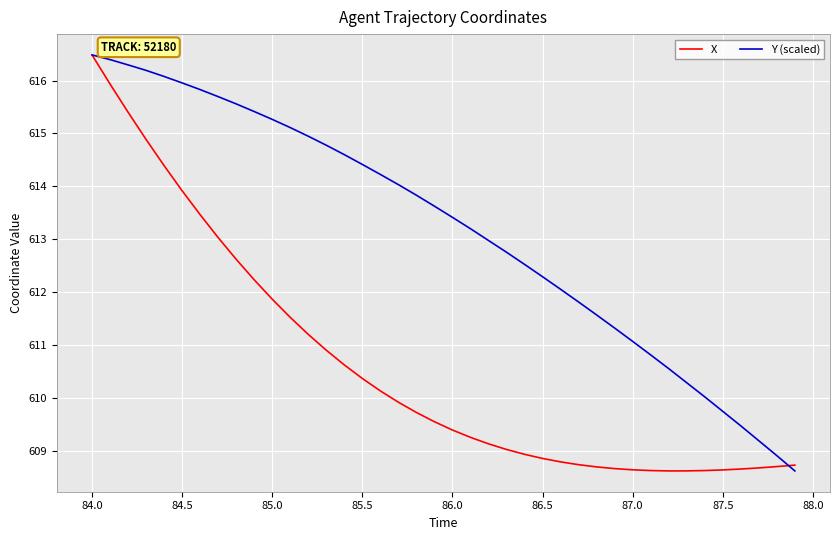

Which series has the largest total across all categories?

Y (scaled)